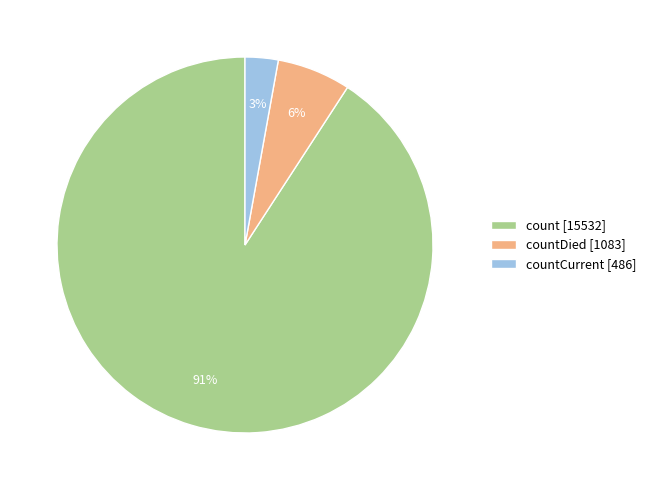

True or false: count [15532] accounts for 81% of the total.

False